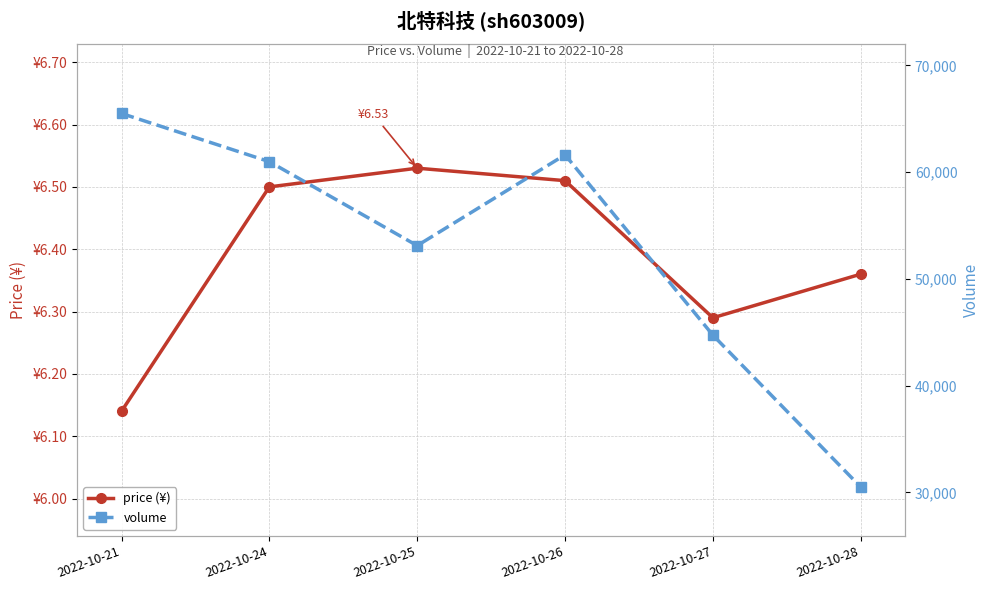

Which label corresponds to the largest value in the chart?

2022-10-21